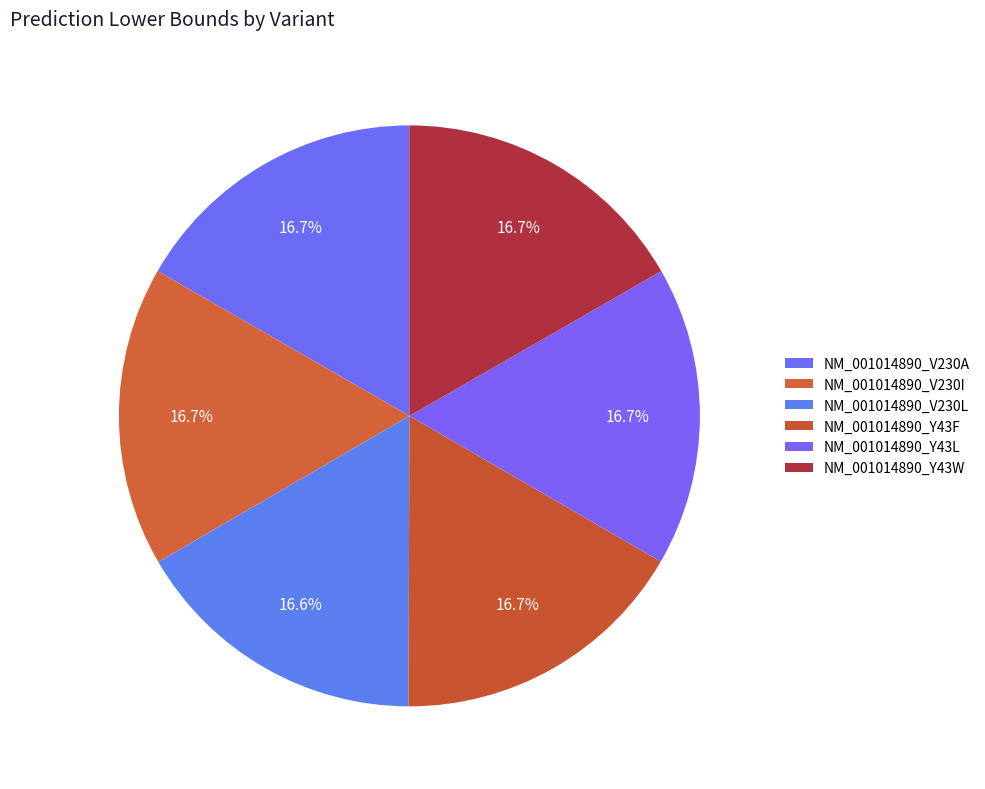

Do NM_001014890_V230A and NM_001014890_V230I together represent more than half of the pie?

No